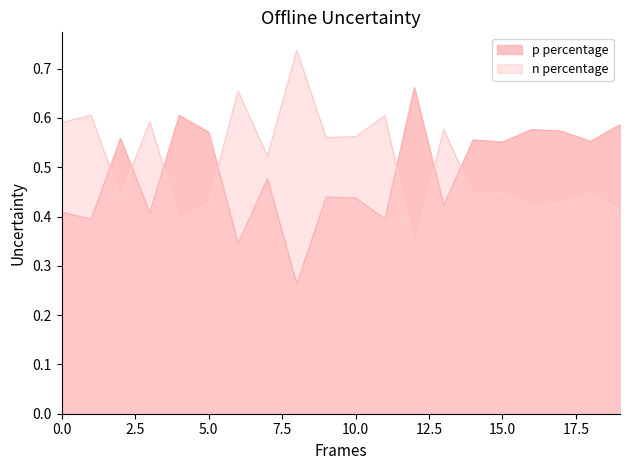

Which series ends up on top after the final intersection of n percentage and p percentage?

p percentage